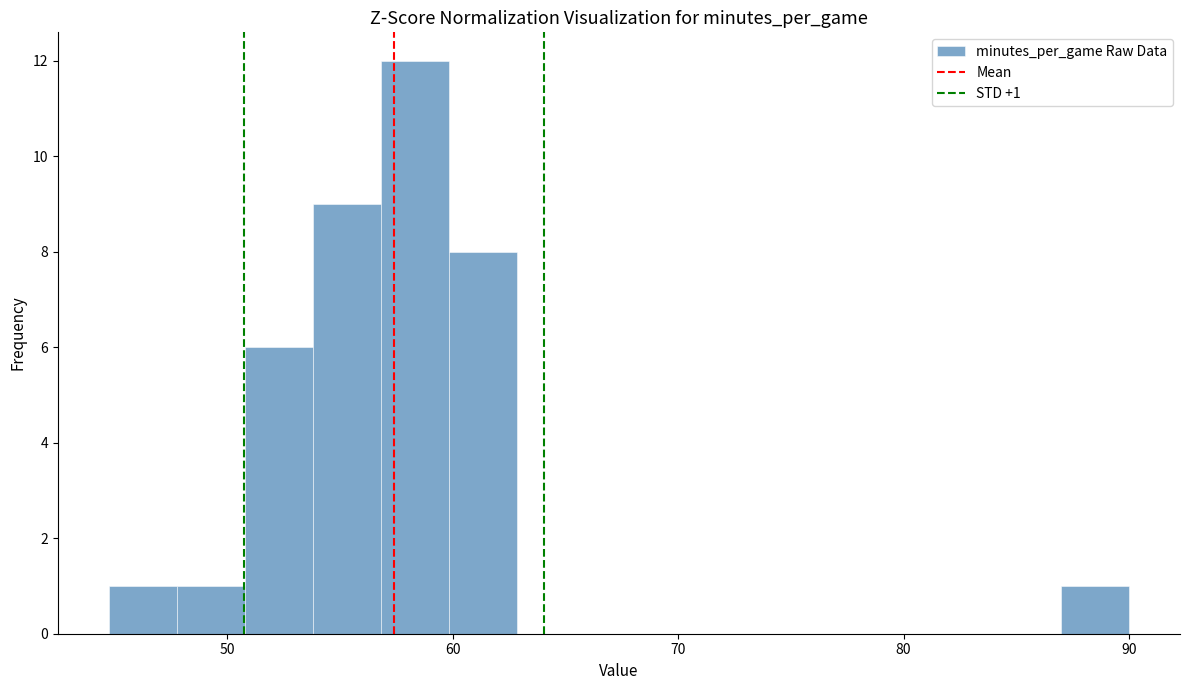

Around what value on the x-axis is the tallest bar? Give the approximate position of its centre, as read against the axis.

58